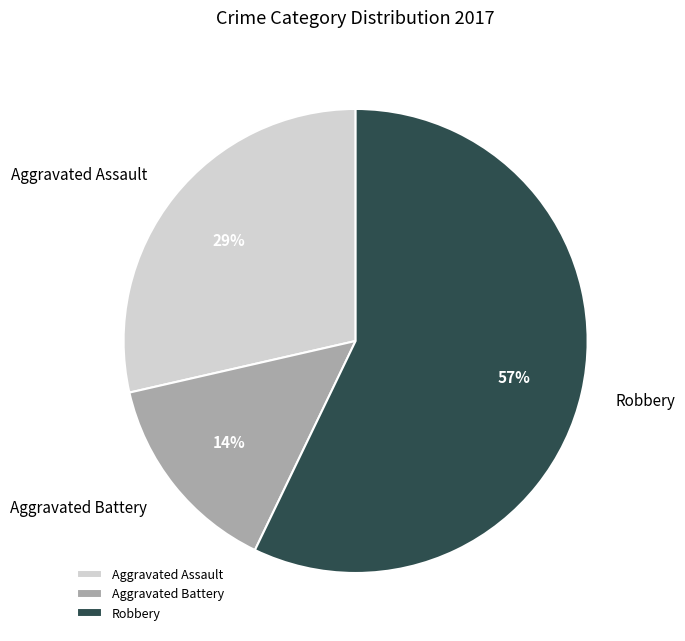

Do Aggravated Assault and Aggravated Battery together represent more than half of the pie?

No